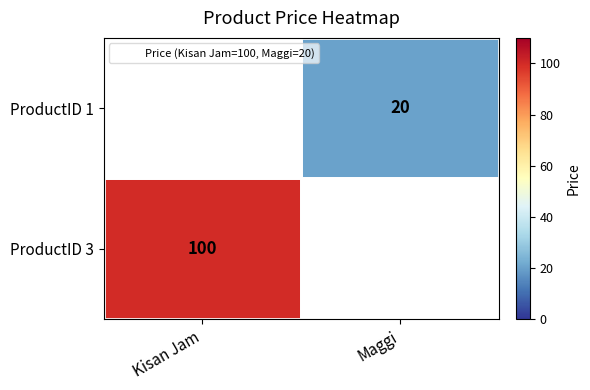

True or false: ProductID 3 has a value of 52 at Kisan Jam.

False